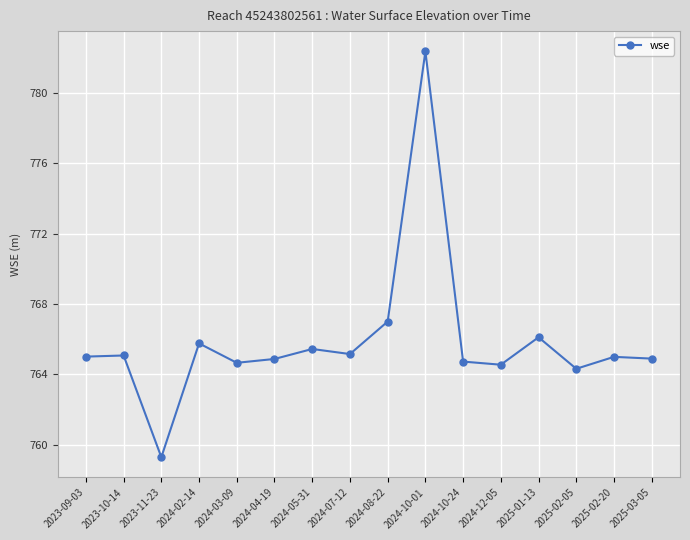

At which category does the chart reach its minimum across all series?

2023-11-23